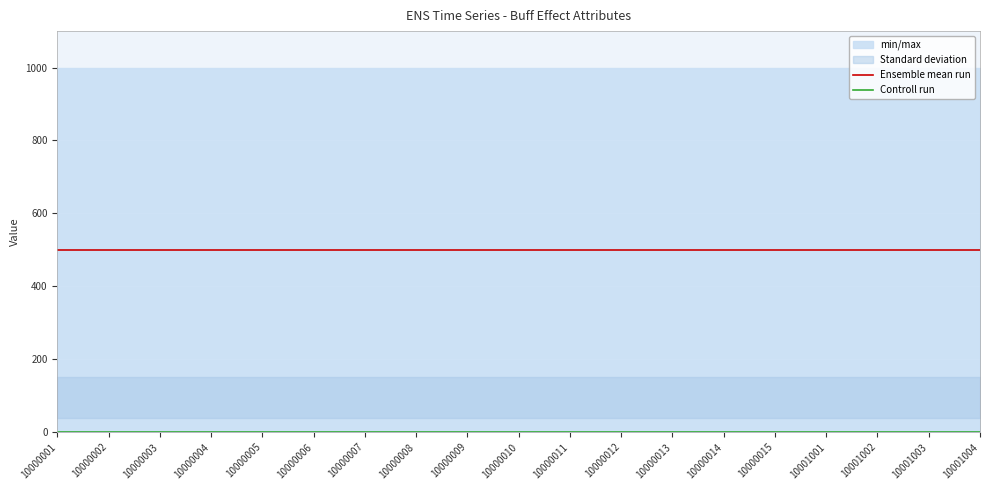

At which category is the sum across all series the highest?

10000001